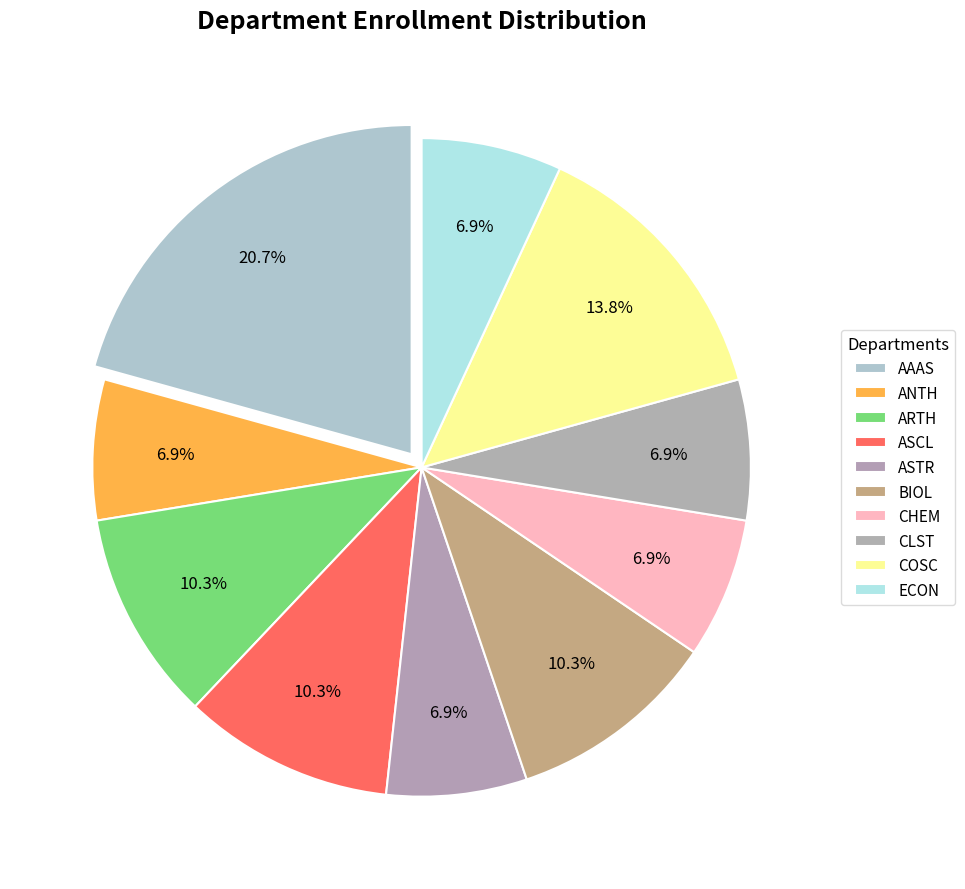

Count the number of slices in the pie.

10